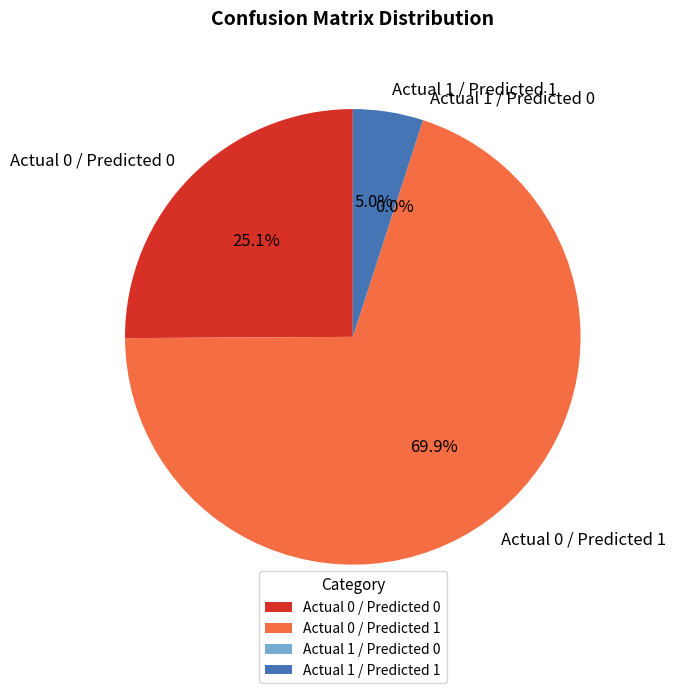

What is the spread (max minus min) of values at Actual 0?

252